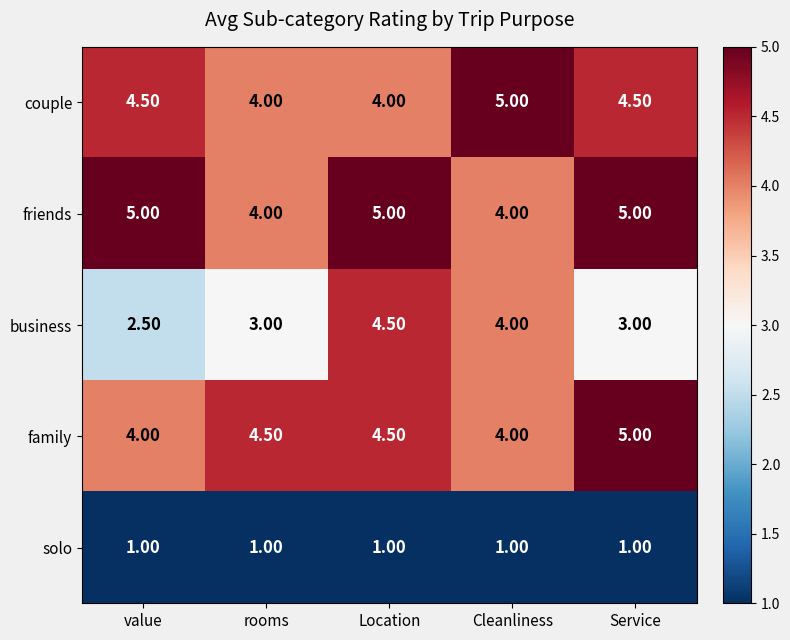

At which category is the sum across all series the highest?

Location